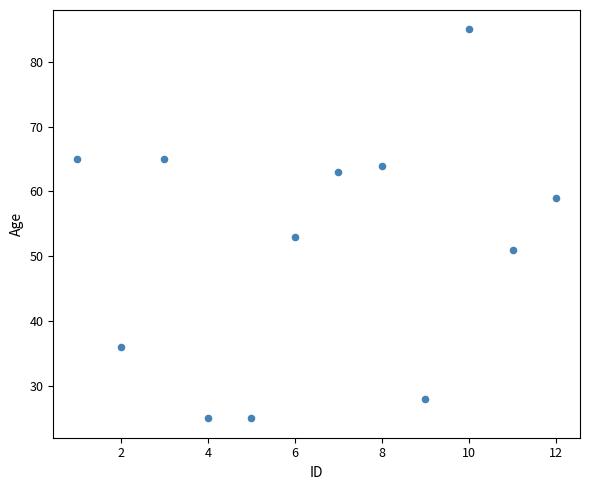

What Y value in the scatter plot is closest to 55?

53